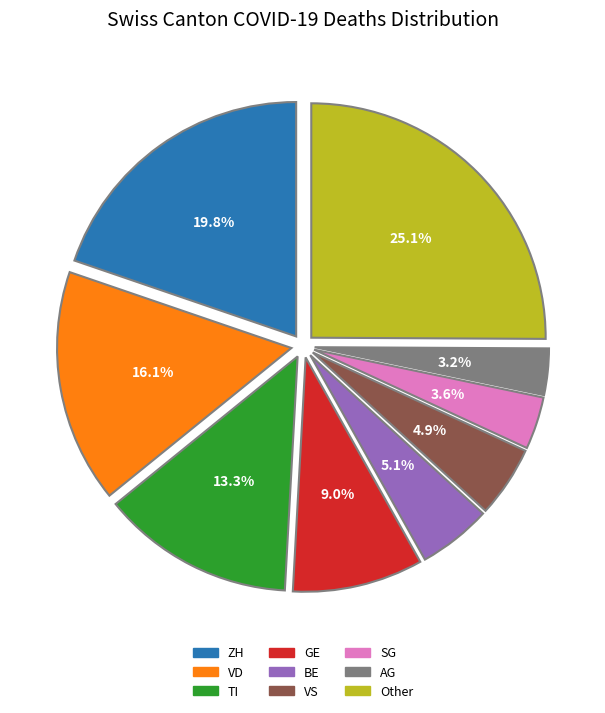

Does any single category account for the majority?

No